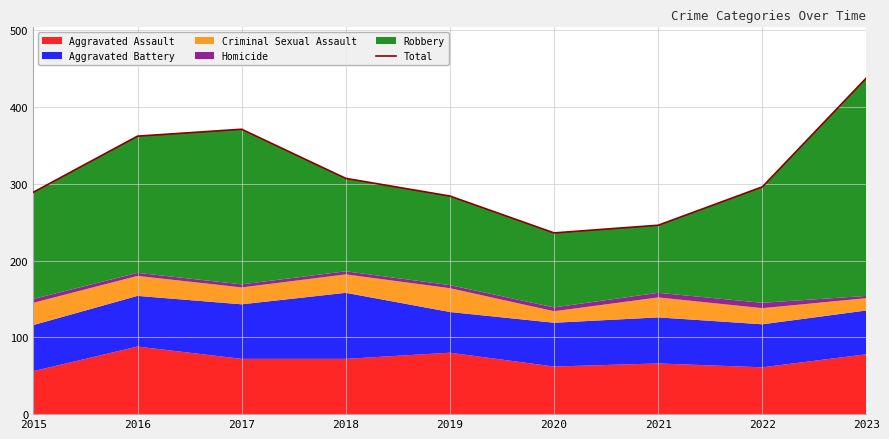

What is the maximum value shown in the chart?

438